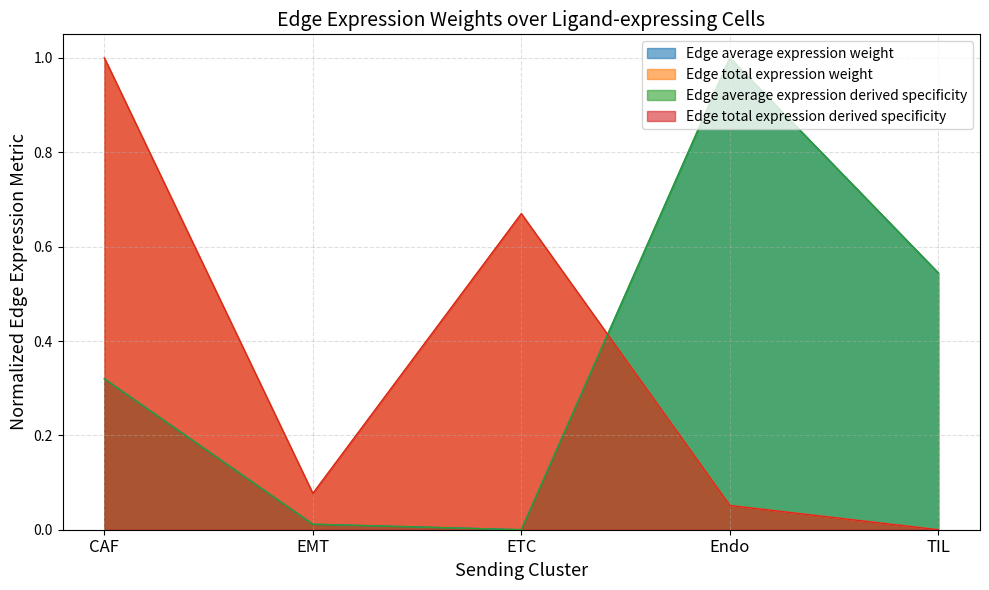

Does the chart have visible grid lines?

Yes